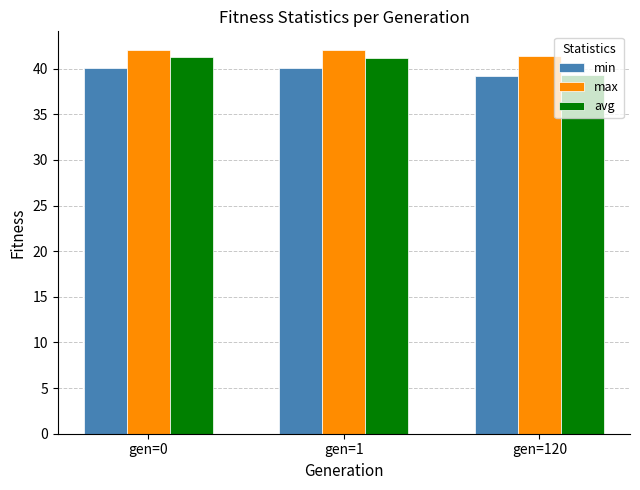

What is the spread (max minus min) of values at gen=0?

1.9